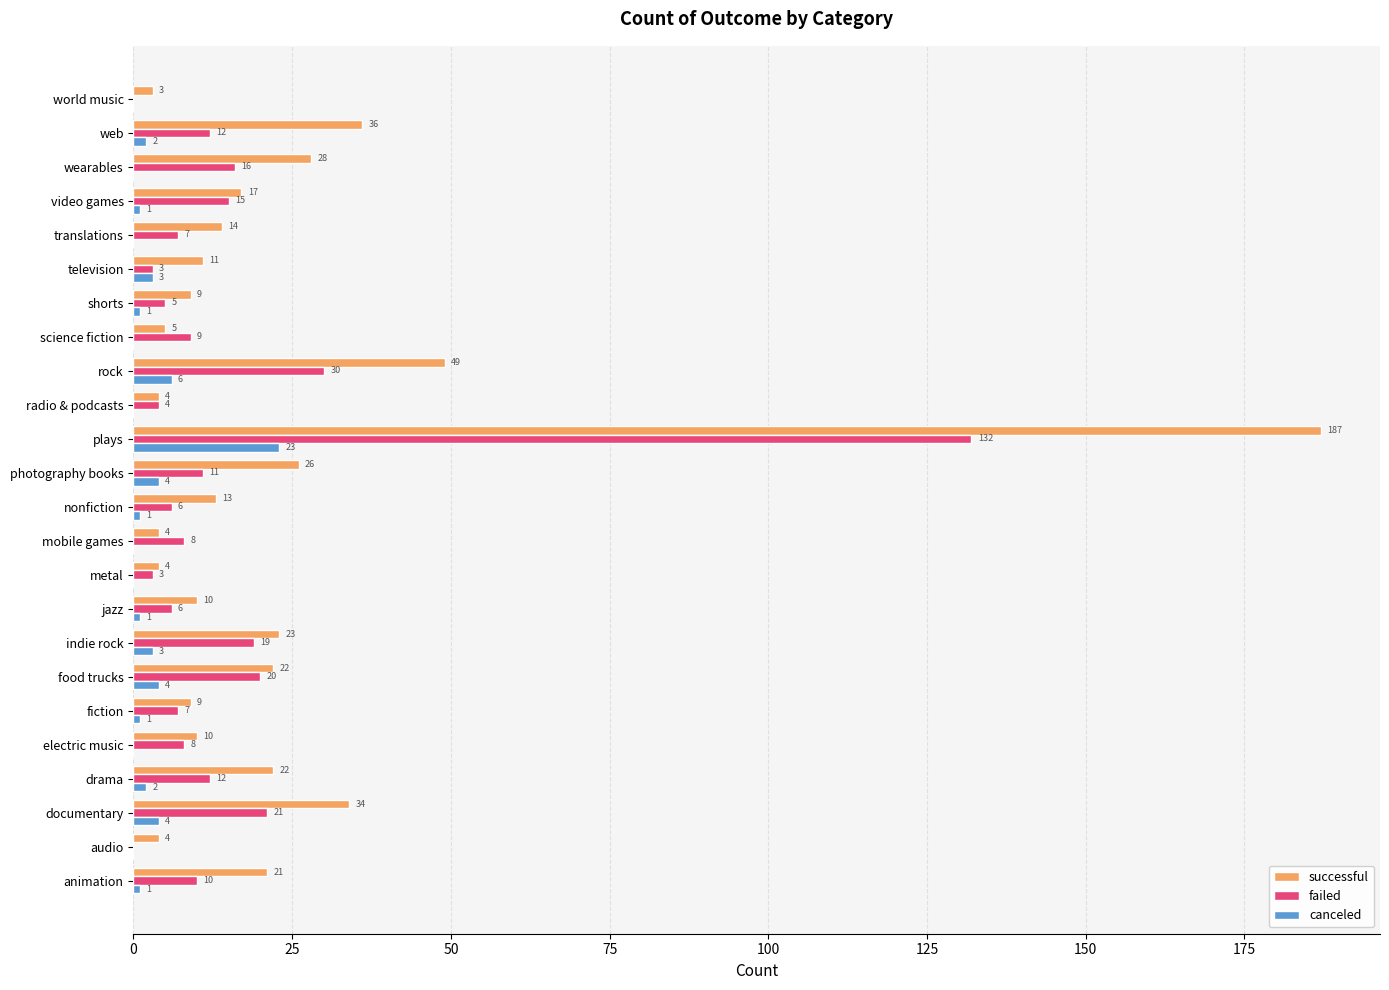

Between fiction and photography books, which series saw the biggest shift?

successful